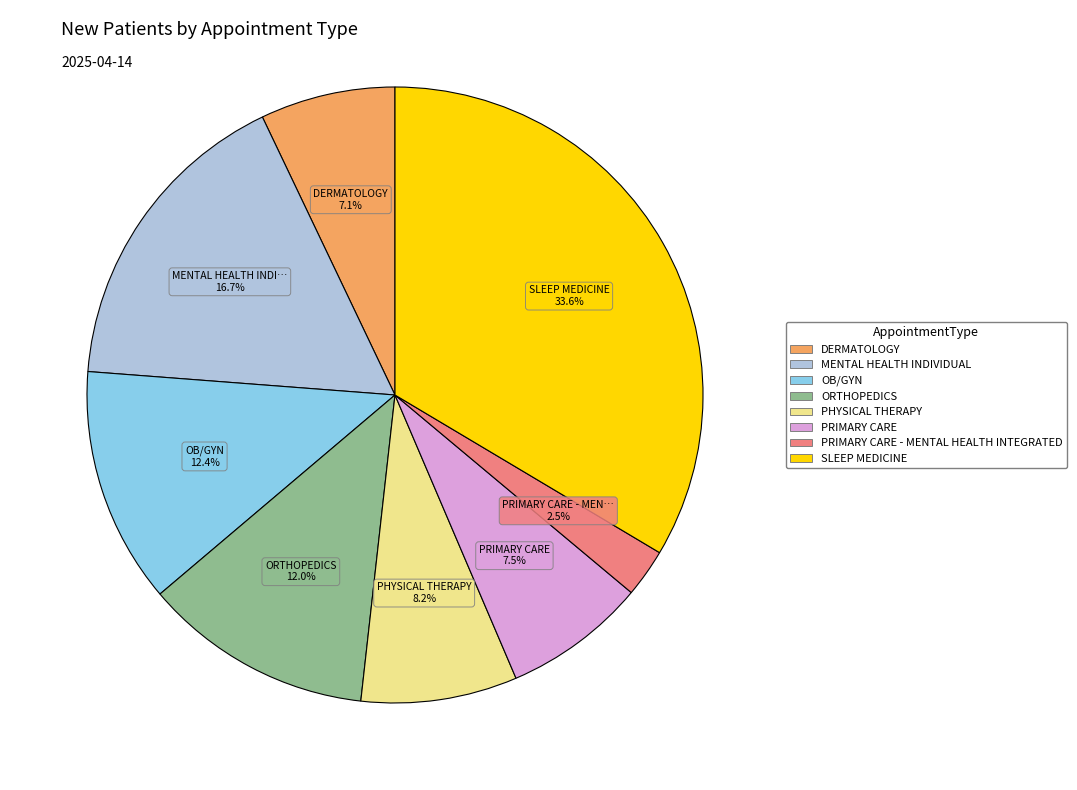

Does any single category account for the majority?

No